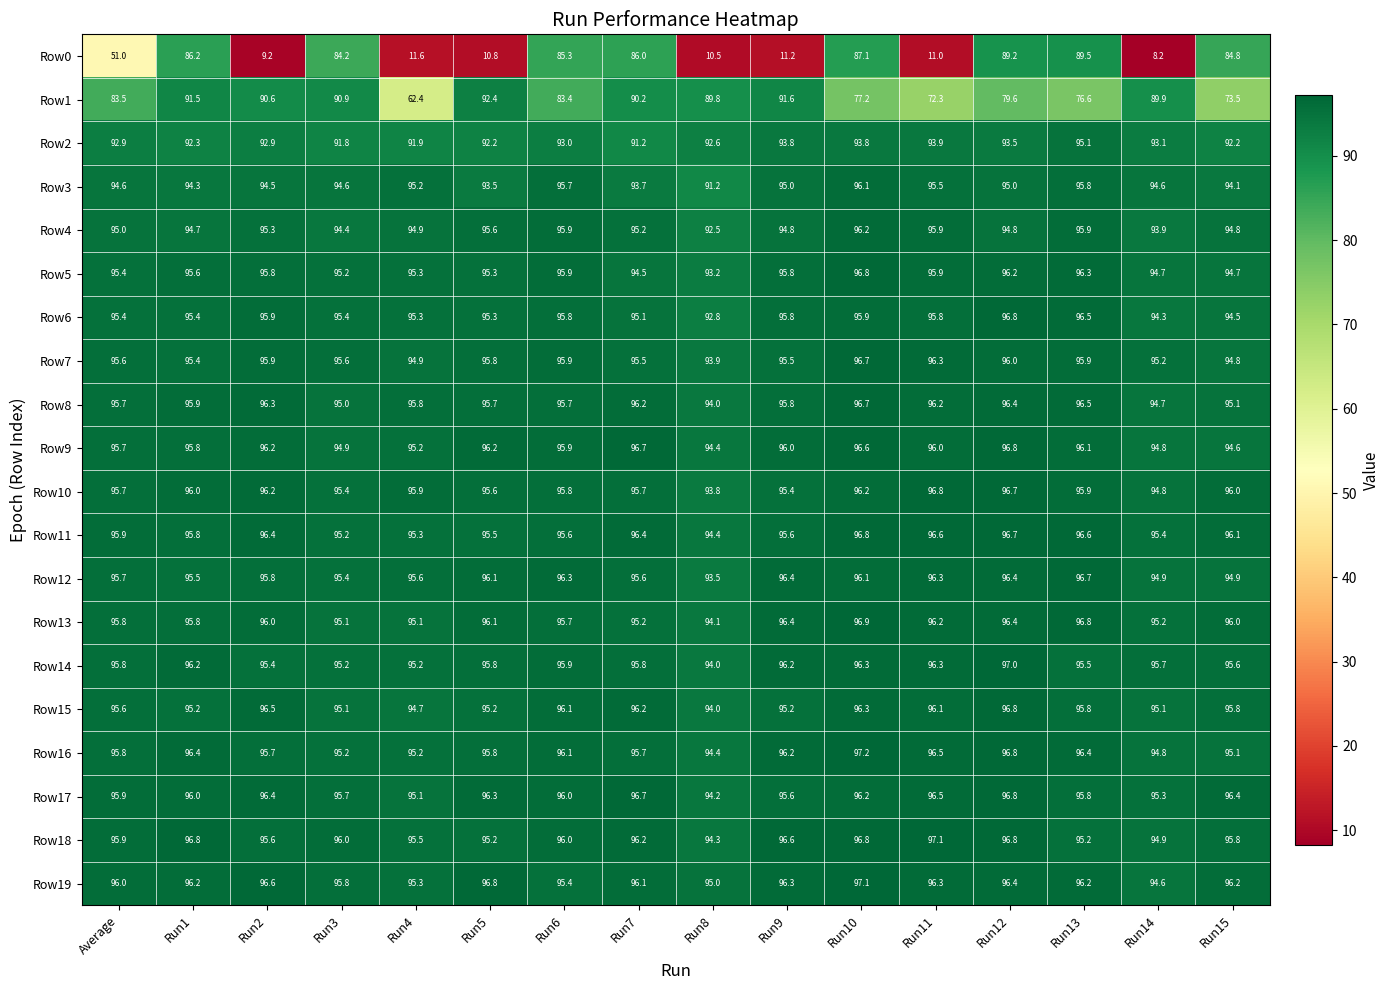

What is the difference between the Row12 values at Run15 and Run13?

1.8